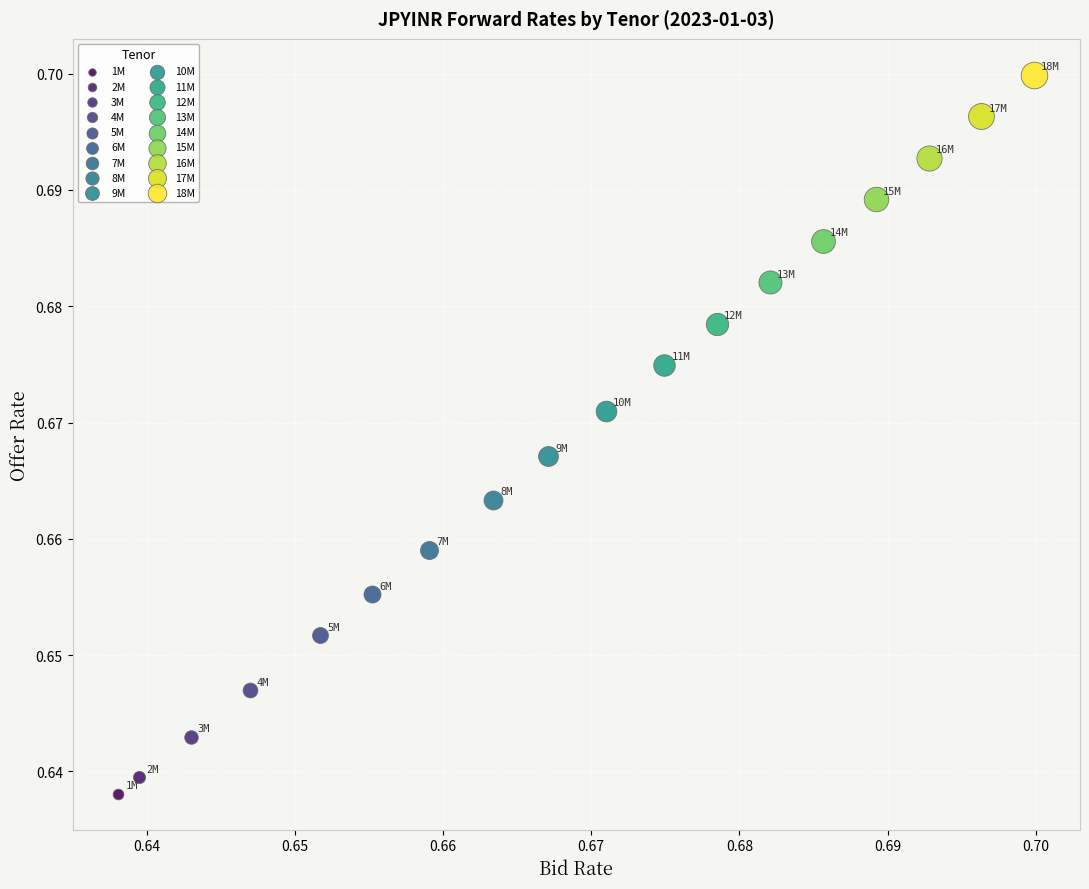

Which series reaches the minimum Y coordinate?

1M